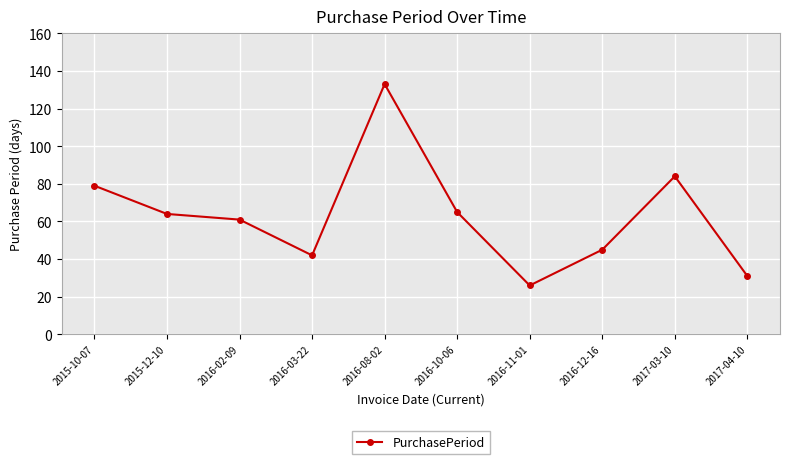

What is the label of the 9th point from the left?

2017-03-10